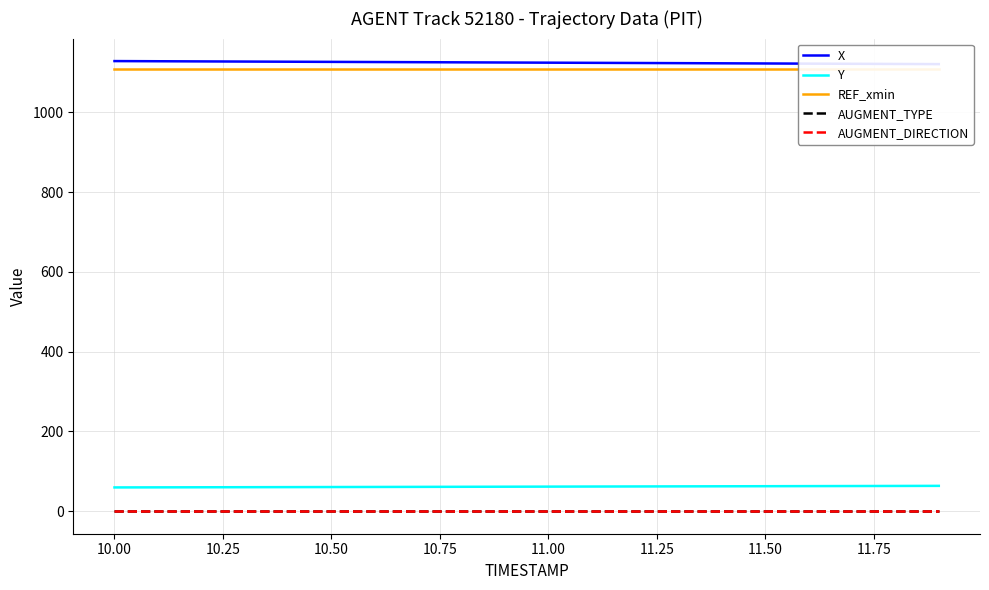

Is this an area chart (filled region under the line)?

No